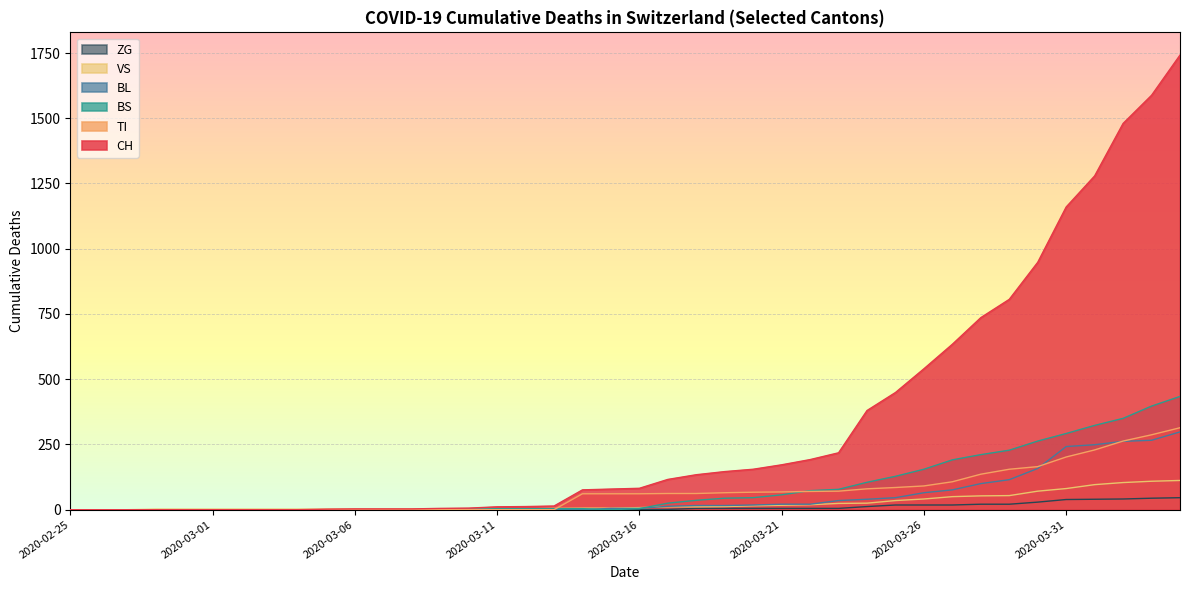

Is it true that BL equals 0 at 2020-03-07?

True